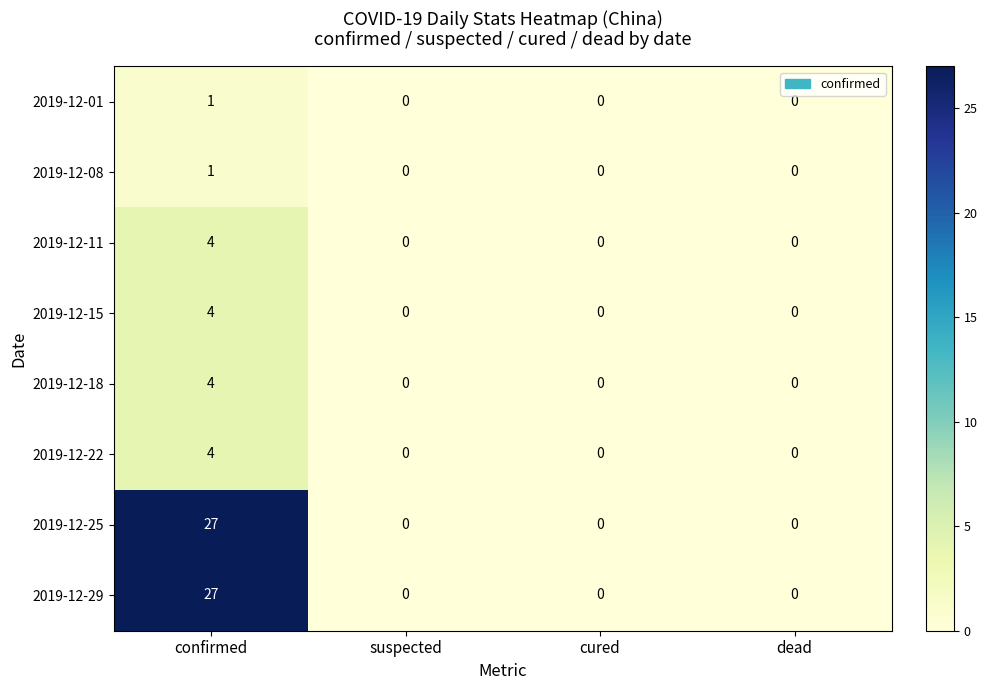

Count the 2019-12-22 values in the range 0 to 4.

4